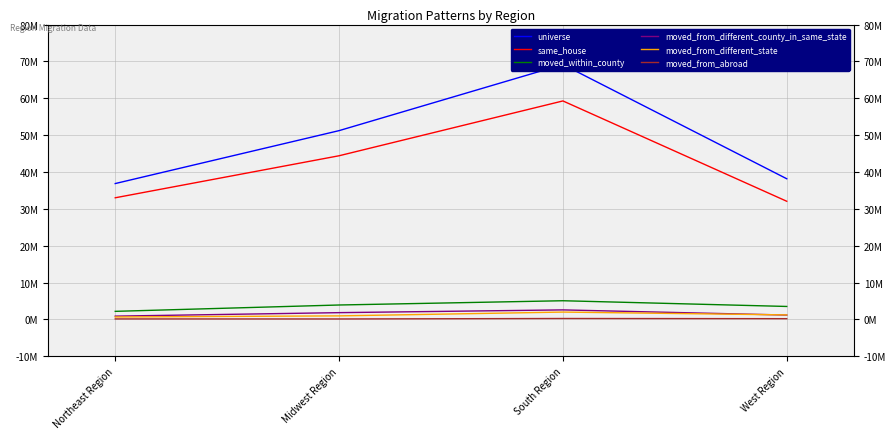

List the series in order of their peak value, highest first.

universe, same_house, moved_within_county, moved_from_different_county_in_same_state, moved_from_different_state, moved_from_abroad